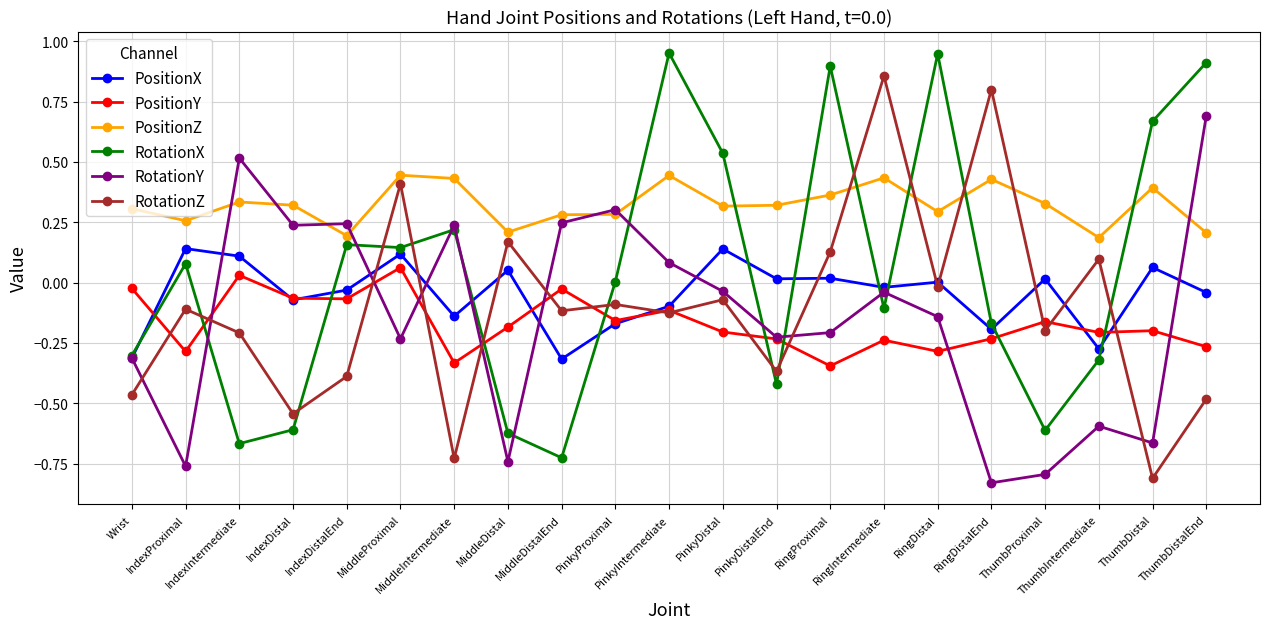

What is the difference between the highest and lowest values at IndexIntermediate?

1.2